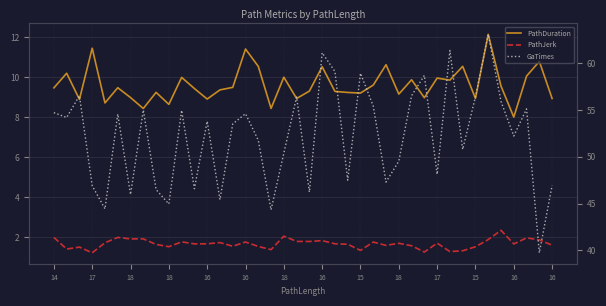

Is the value of PathDuration at 15 greater than the value of PathJerk at 16?

Yes